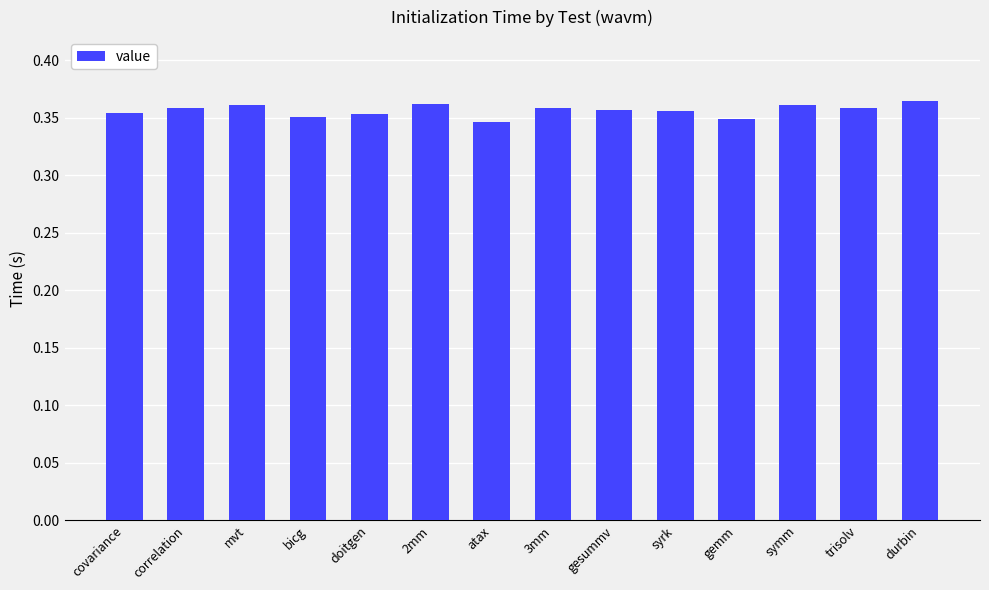

Which has a higher value, symm or bicg?

symm